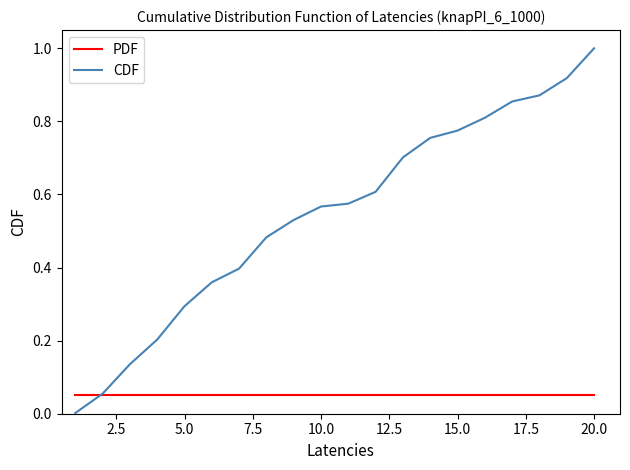

What is the maximum value shown in the chart?

1.0